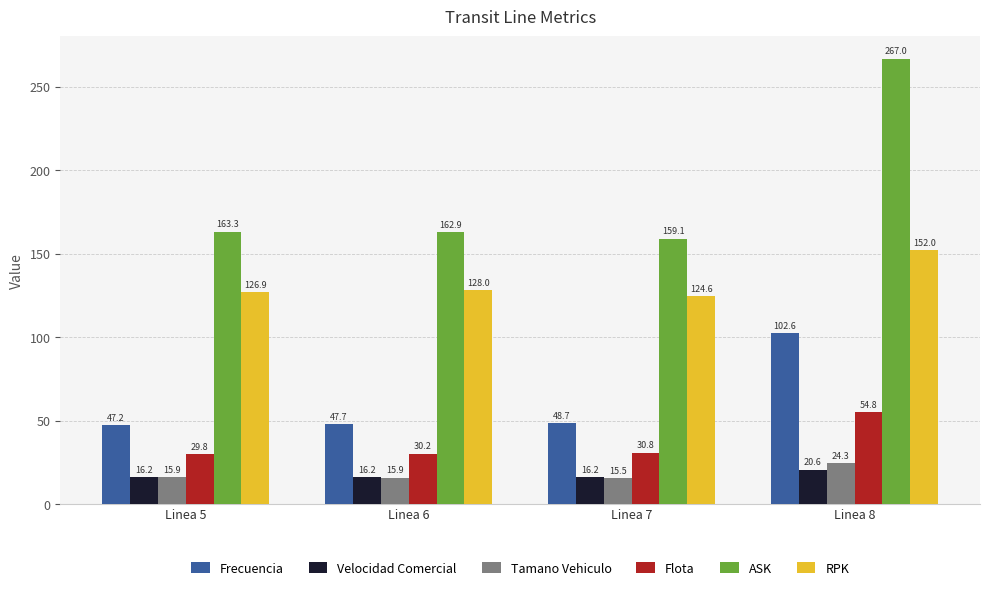

Which category has the lowest value in the ASK series?

Linea 7